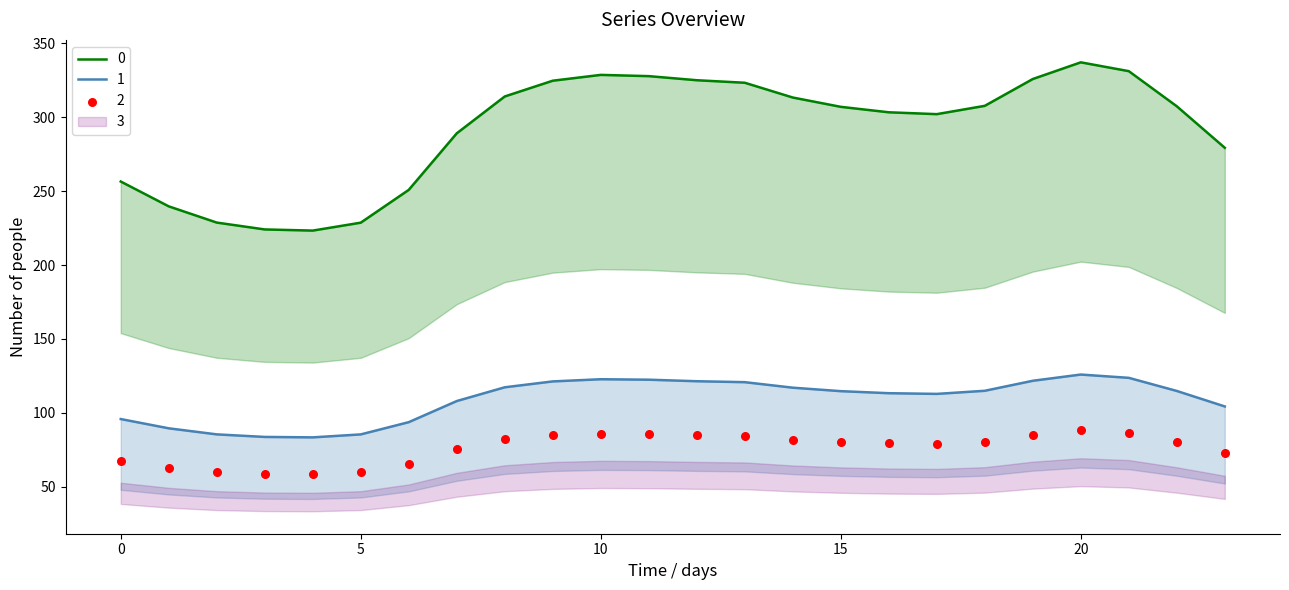

Is the value of 0 at 23 greater than the value of 2 at 0?

Yes